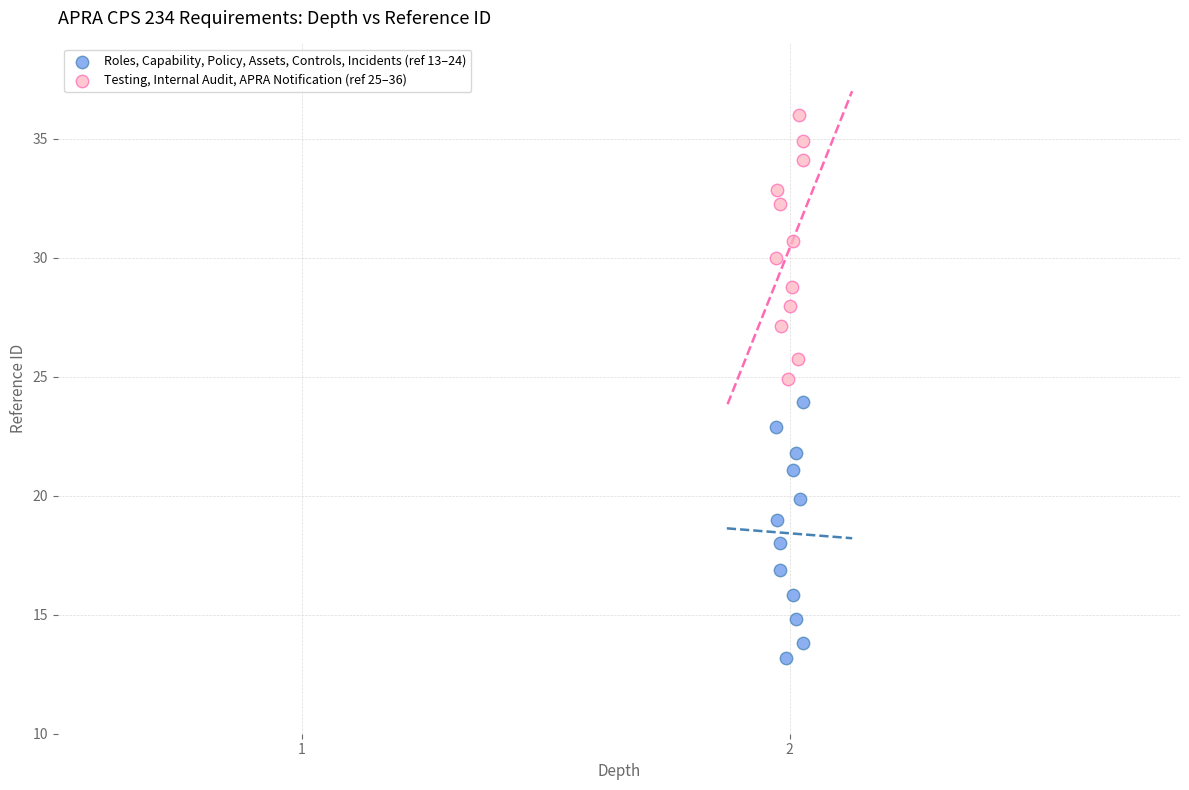

Which series reaches the minimum Y coordinate?

Roles, Capability, Policy, Assets, Controls, Incidents (ref 13–24)